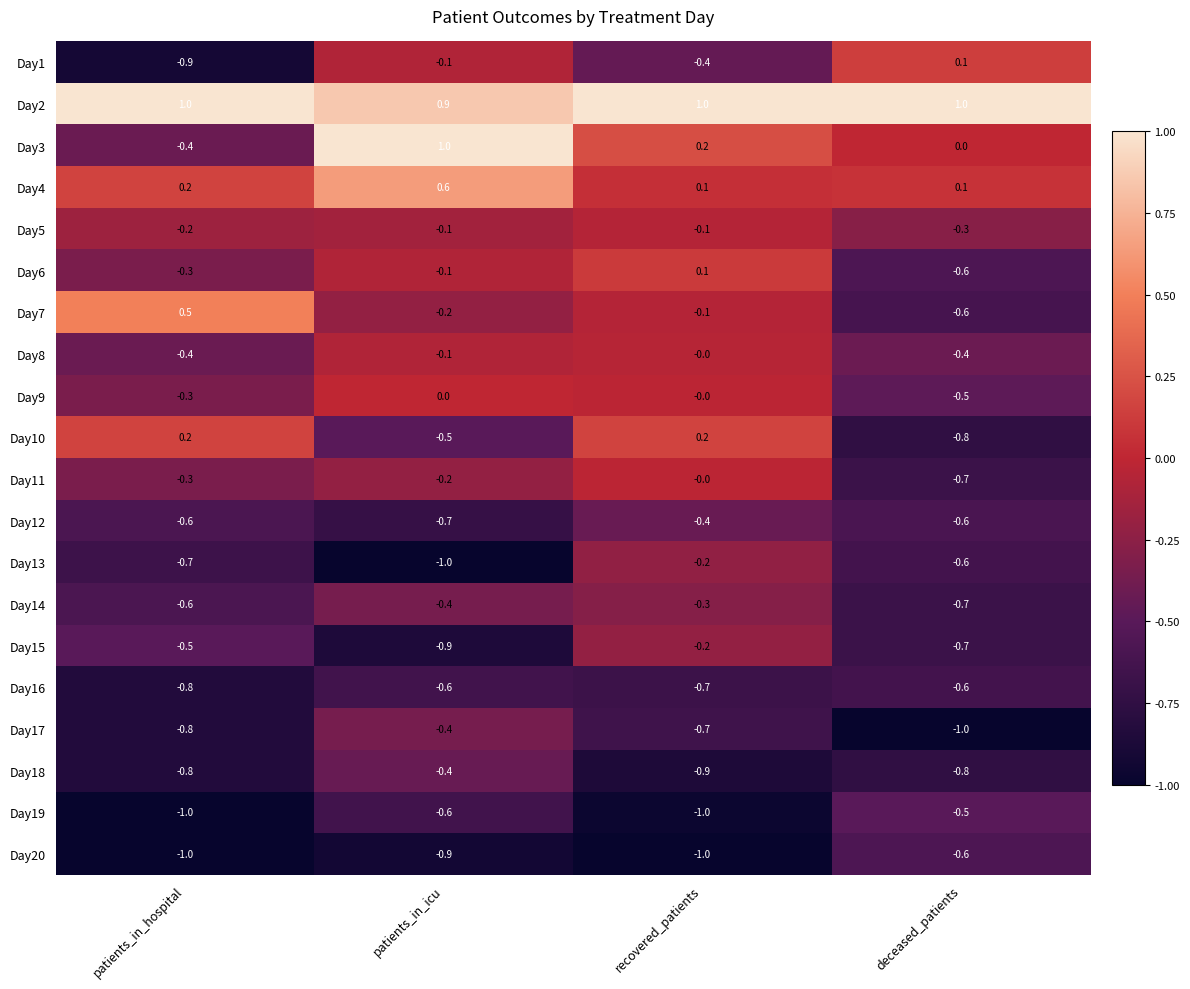

Which series has the largest total across all categories?

Day2